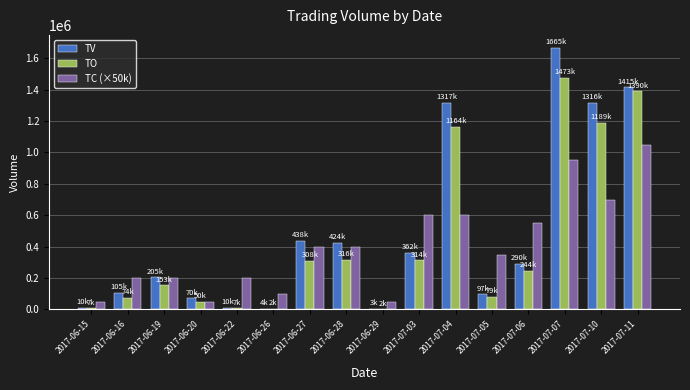

At which category is the sum across all series the highest?

2017-07-07